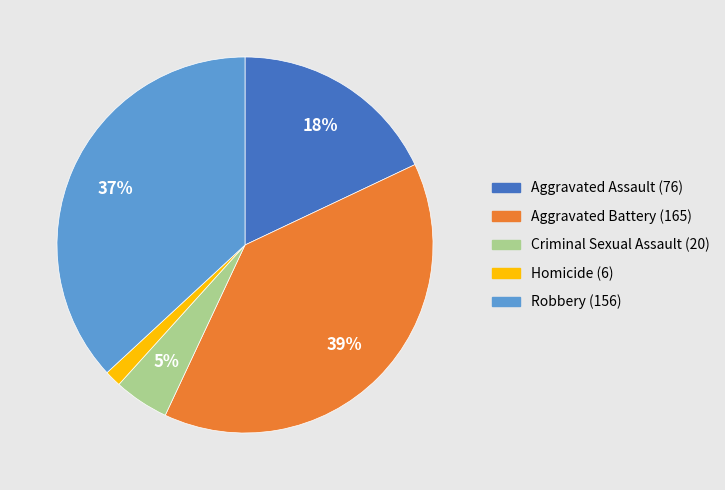

Does Aggravated Battery represent more than half of the total?

No